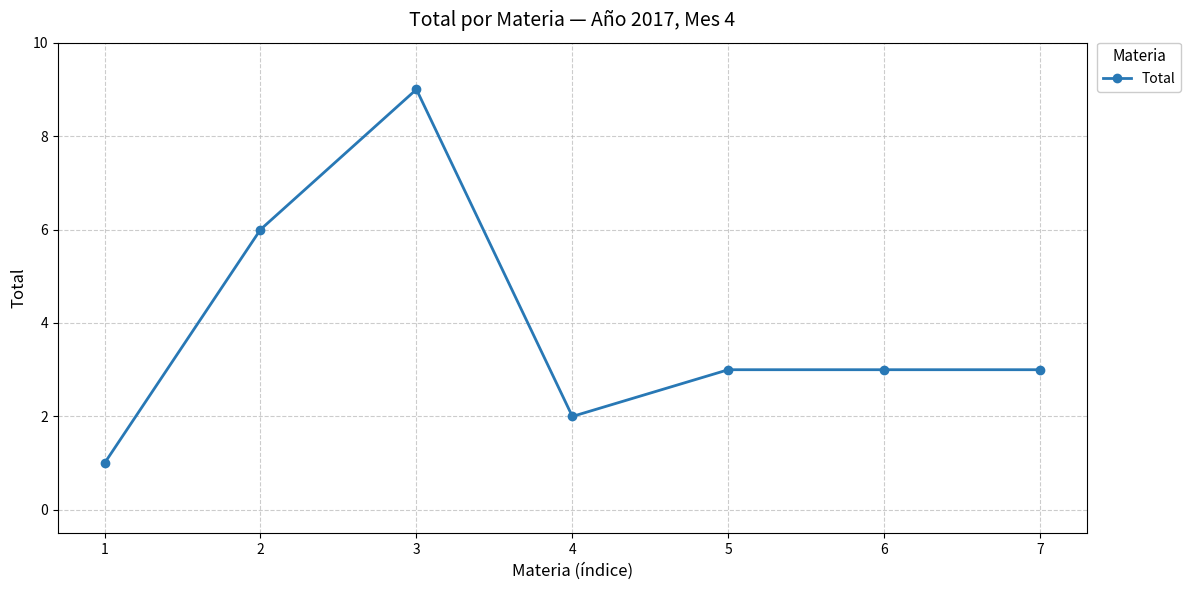

Reading right to left, what are all the values shown in this chart?

3	3	3	2	9	6	1